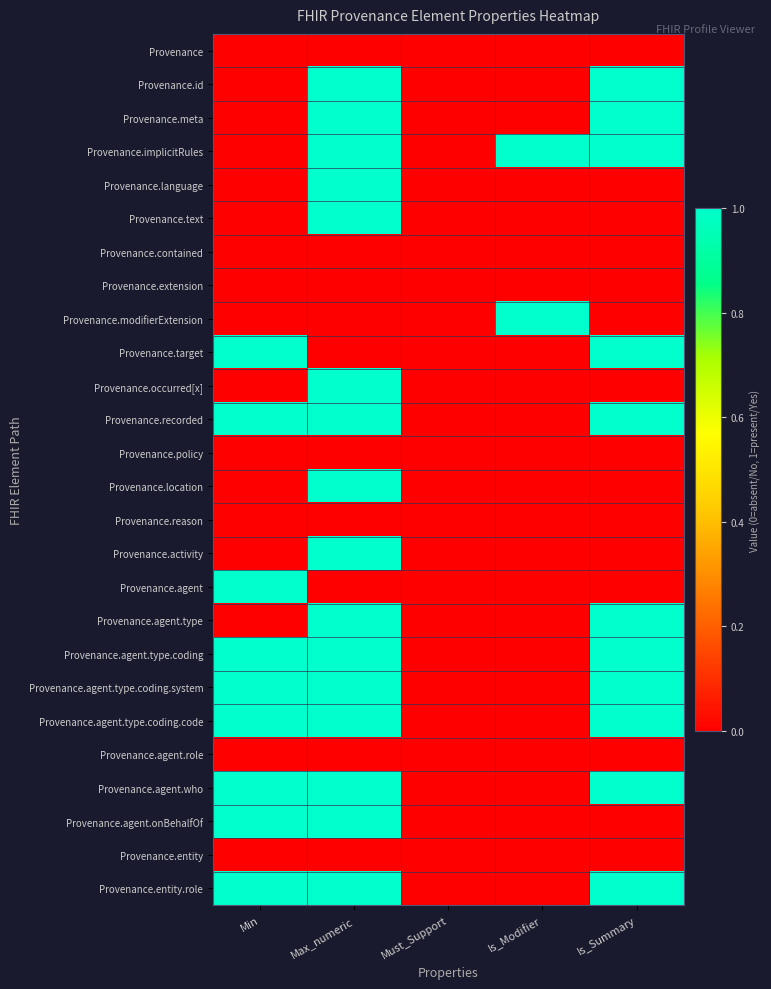

At how many categories does at least one series exceed 0?

4